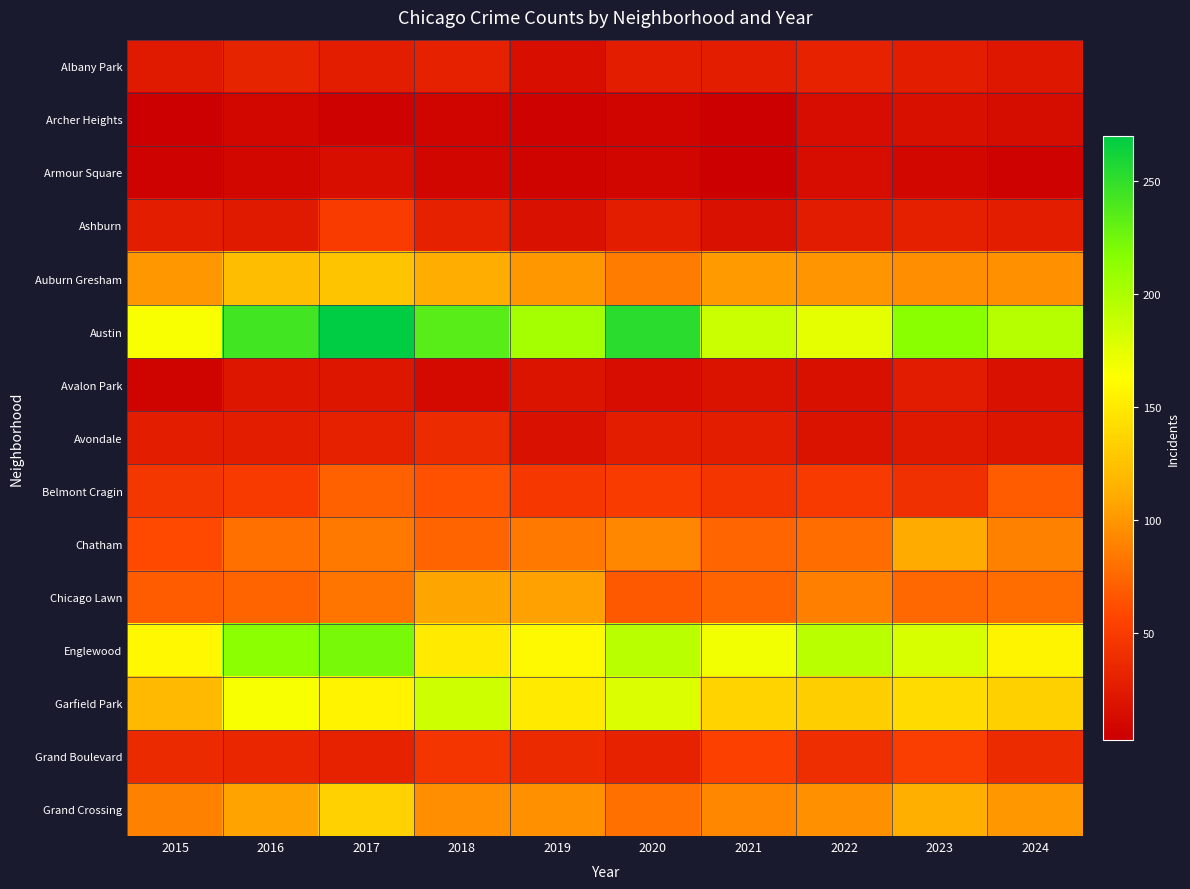

Reading left to right, what are all the values shown in this chart?

Albany Park: 2015=24	2016=32	2017=28	2018=30	2019=15	2020=26	2021=28	2022=31	2023=28	2024=22
Archer Heights: 2015=3	2016=10	2017=6	2018=8	2019=6	2020=8	2021=4	2022=14	2023=16	2024=13
Armour Square: 2015=6	2016=10	2017=15	2018=9	2019=7	2020=9	2021=3	2022=14	2023=10	2024=6
Ashburn: 2015=26	2016=24	2017=50	2018=30	2019=17	2020=27	2021=17	2022=25	2023=29	2024=26
Auburn Gresham: 2015=101	2016=122	2017=127	2018=112	2019=100	2020=86	2021=102	2022=99	2023=95	2024=97
Austin: 2015=165	2016=243	2017=270	2018=235	2019=203	2020=253	2021=187	2022=175	2023=215	2024=195
Avalon Park: 2015=7	2016=21	2017=21	2018=12	2019=19	2020=14	2021=18	2022=16	2023=25	2024=17
Avondale: 2015=26	2016=27	2017=30	2018=38	2019=17	2020=27	2021=28	2022=18	2023=23	2024=20
Belmont Cragin: 2015=46	2016=49	2017=71	2018=64	2019=47	2020=50	2021=45	2022=49	2023=41	2024=69
Chatham: 2015=60	2016=80	2017=85	2018=73	2019=85	2020=92	2021=74	2022=78	2023=111	2024=89
Chicago Lawn: 2015=69	2016=73	2017=83	2018=108	2019=106	2020=68	2021=73	2022=88	2023=75	2024=79
Englewood: 2015=159	2016=214	2017=223	2018=151	2019=160	2020=194	2021=169	2022=194	2023=181	2024=157
Garfield Park: 2015=120	2016=166	2017=156	2018=185	2019=151	2020=179	2021=136	2022=133	2023=141	2024=134
Grand Boulevard: 2015=37	2016=34	2017=31	2018=45	2019=37	2020=31	2021=54	2022=39	2023=51	2024=38
Grand Crossing: 2015=89	2016=107	2017=135	2018=95	2019=96	2020=80	2021=92	2022=97	2023=113	2024=100